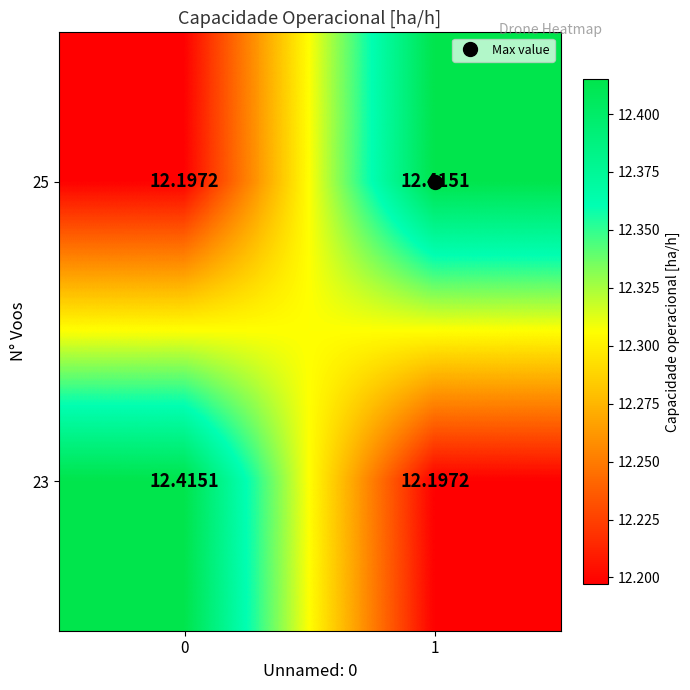

How many data points does each series have?

2